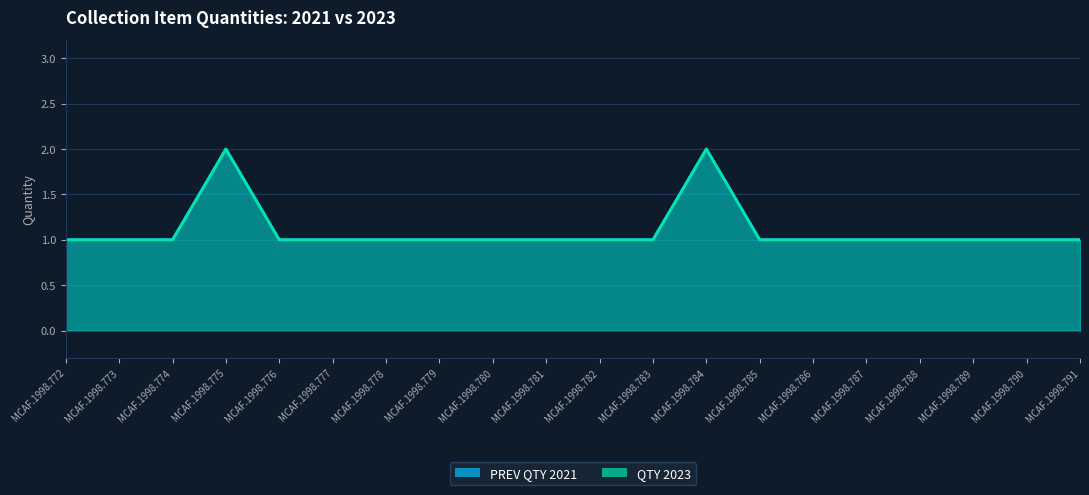

At which category is the sum across all series the highest?

MCAF.1998.775